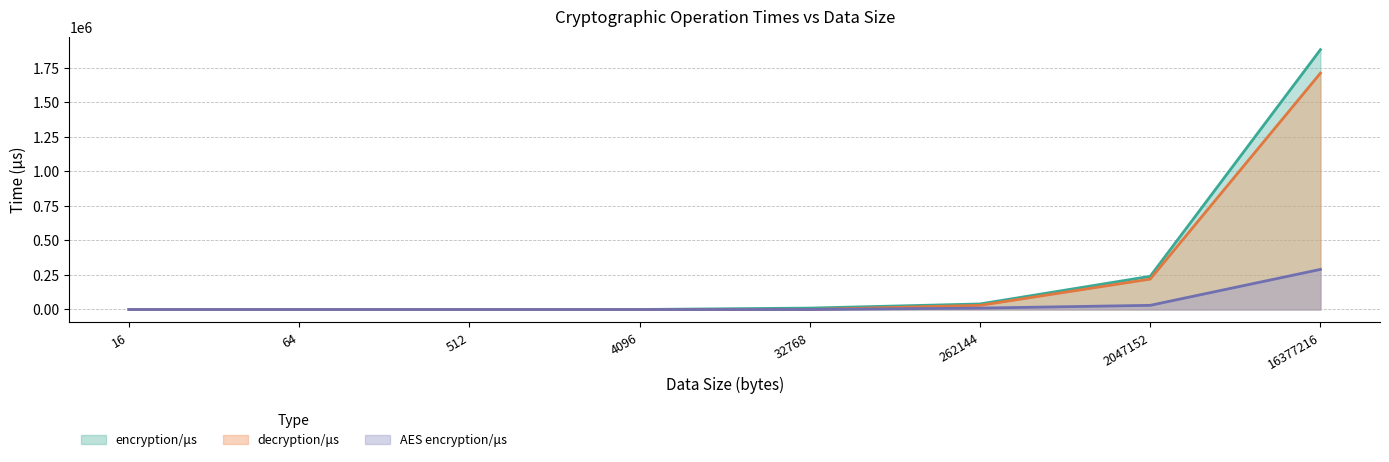

Count the number of data series in this chart.

3